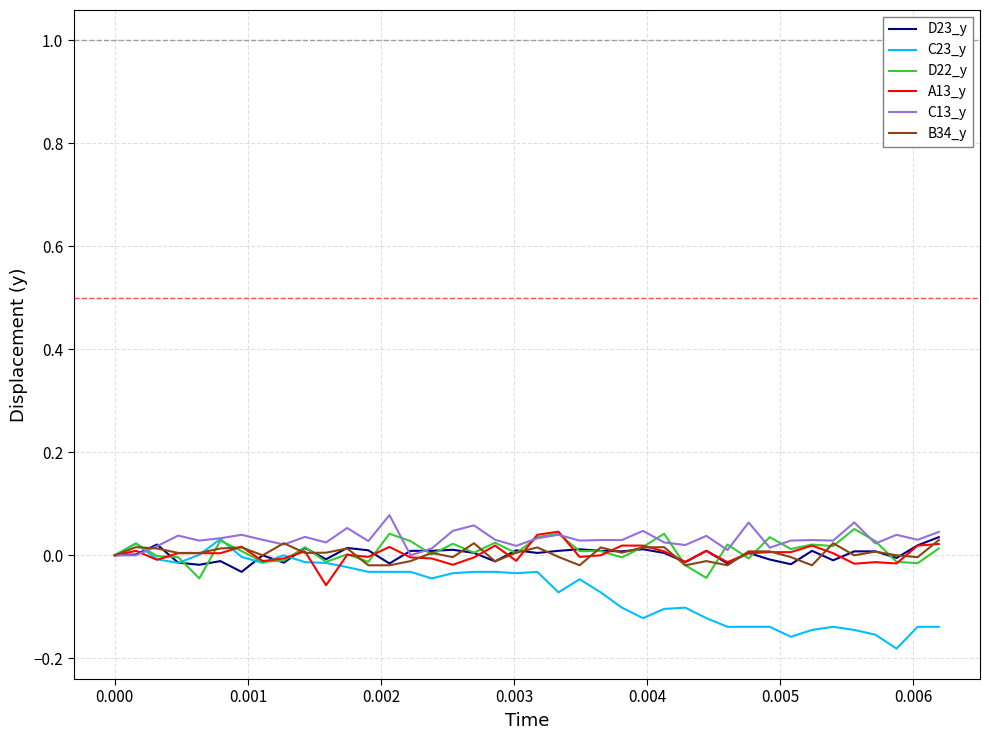

Does the chart display data point markers on the line(s)?

No